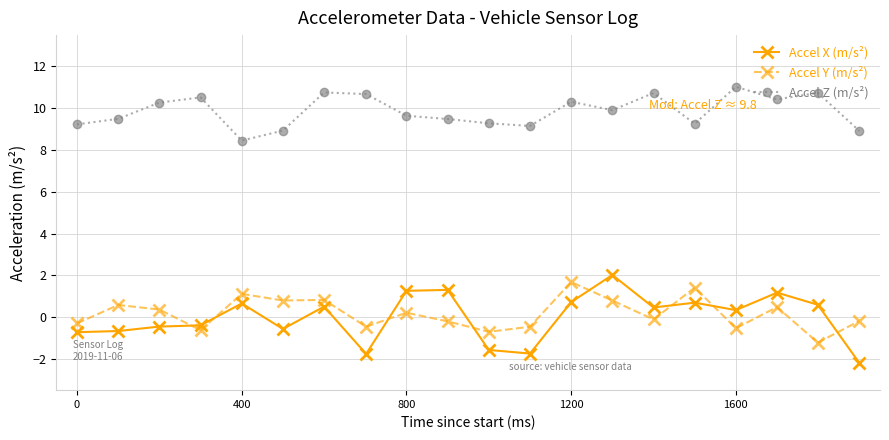

Which series has the largest total across all categories?

Accel Z (m/s²)